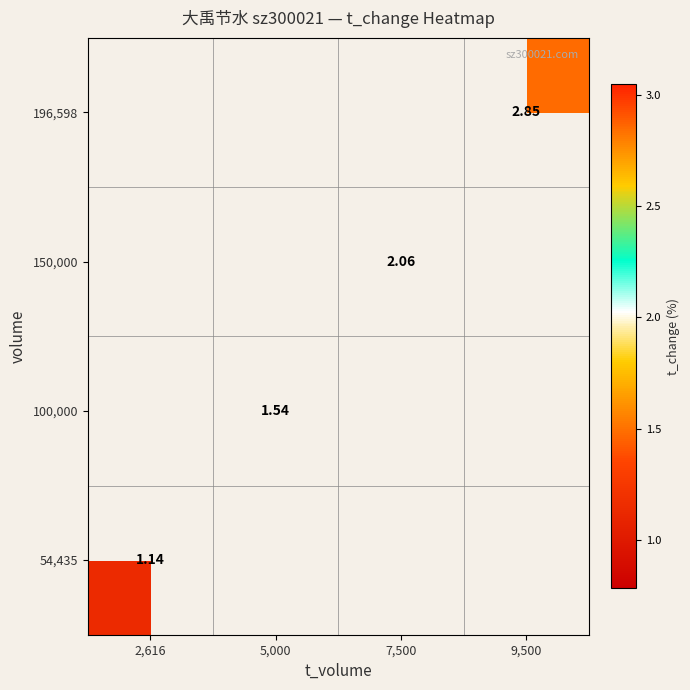

Which has a higher value, 2,616 or 5,000?

5,000